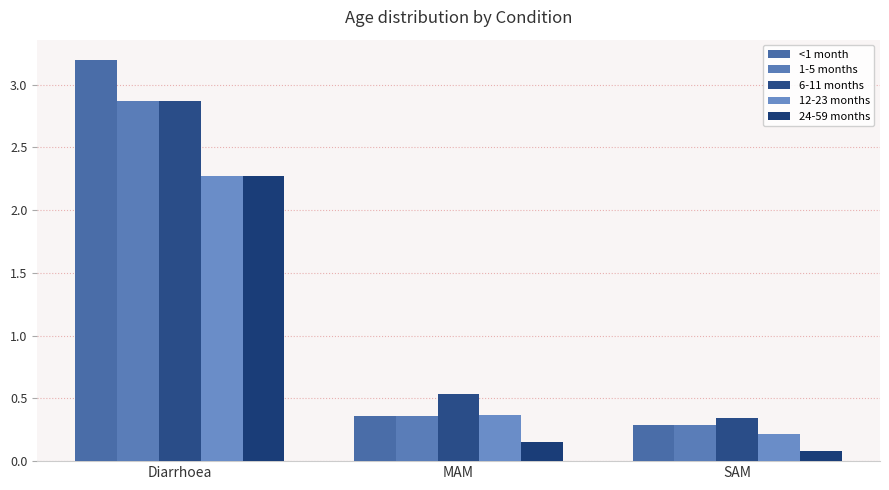

What is the sum of all 24-59 months values?

2.5